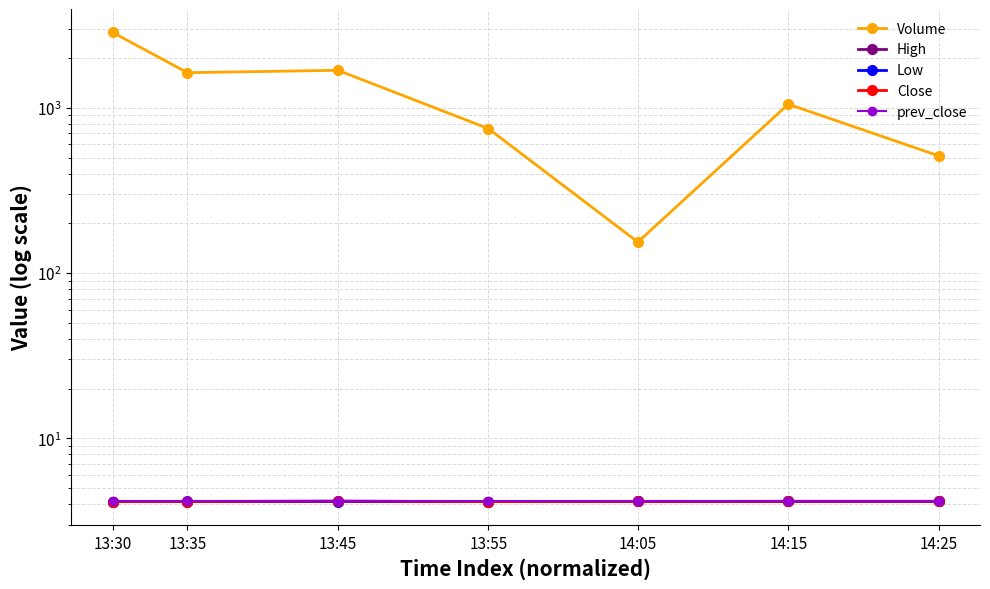

What are all the series names shown in the legend?

Volume, High, Low, Close, prev_close